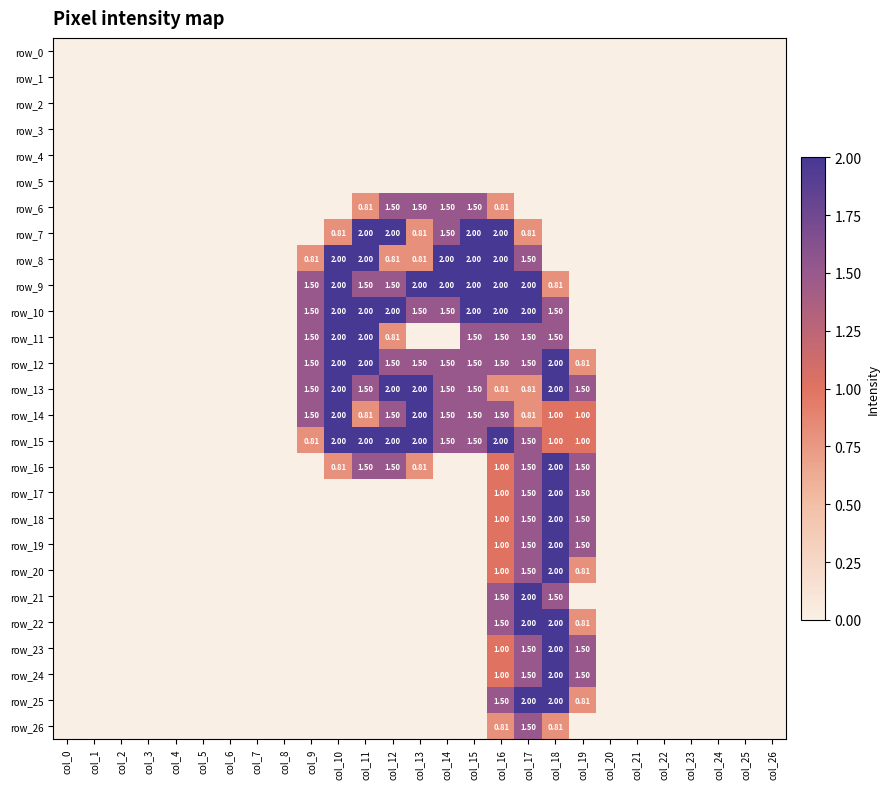

What is the greatest value displayed?

2.0